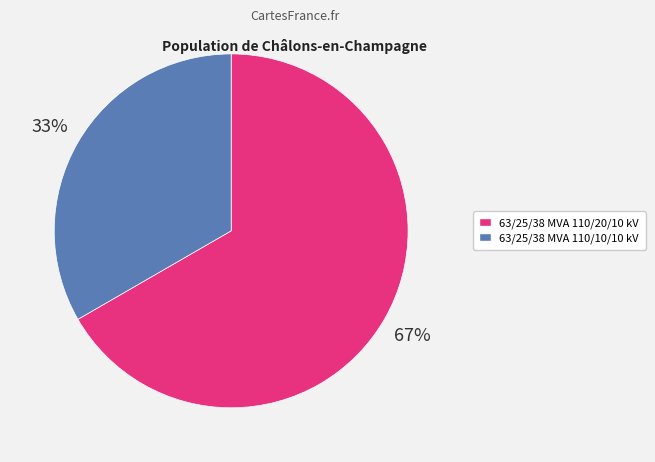

Is the sum of 63/25/38 MVA 110/10/10 kV and 63/25/38 MVA 110/20/10 kV greater than half?

Yes